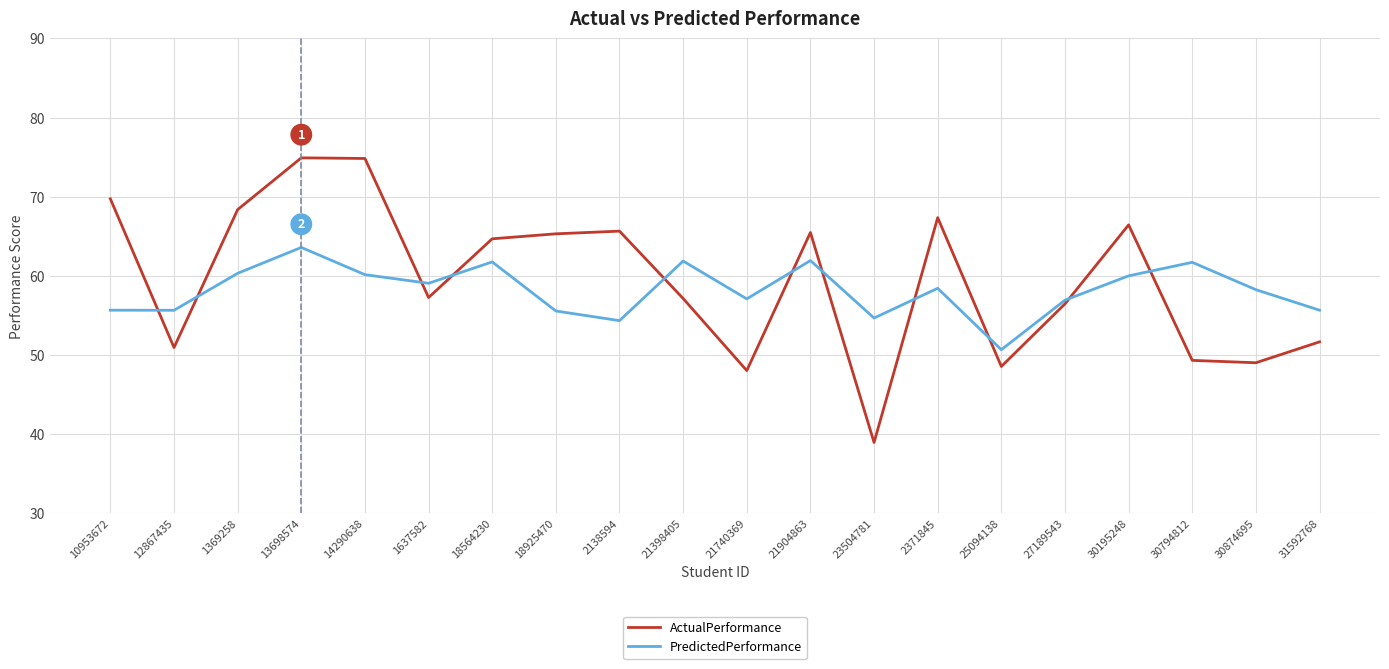

How many intersections are there between ActualPerformance and PredictedPerformance?

11